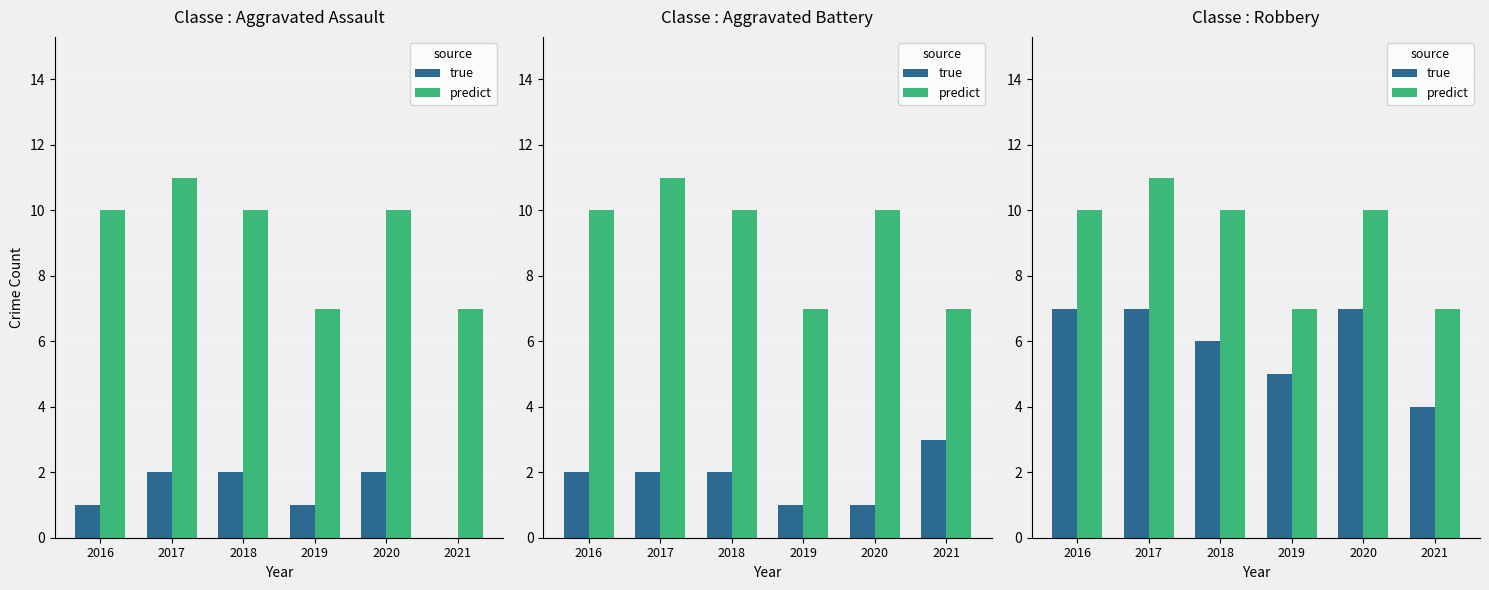

Which series has the largest total across all categories?

predict